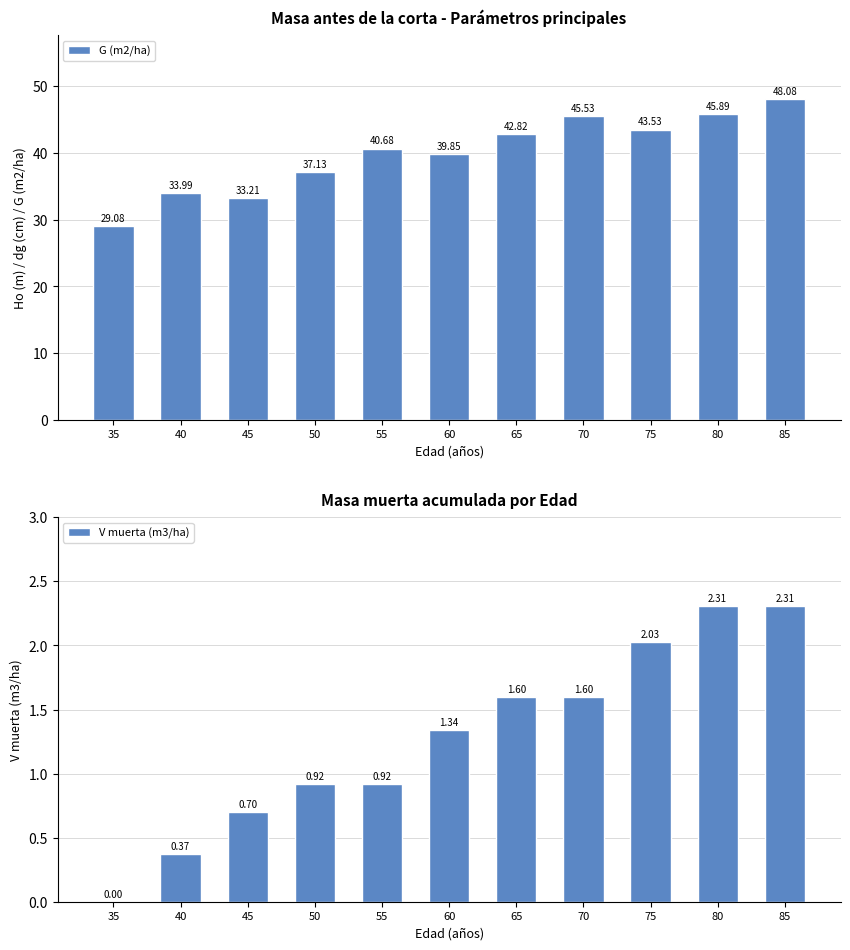

What is the greatest value displayed?

48.1